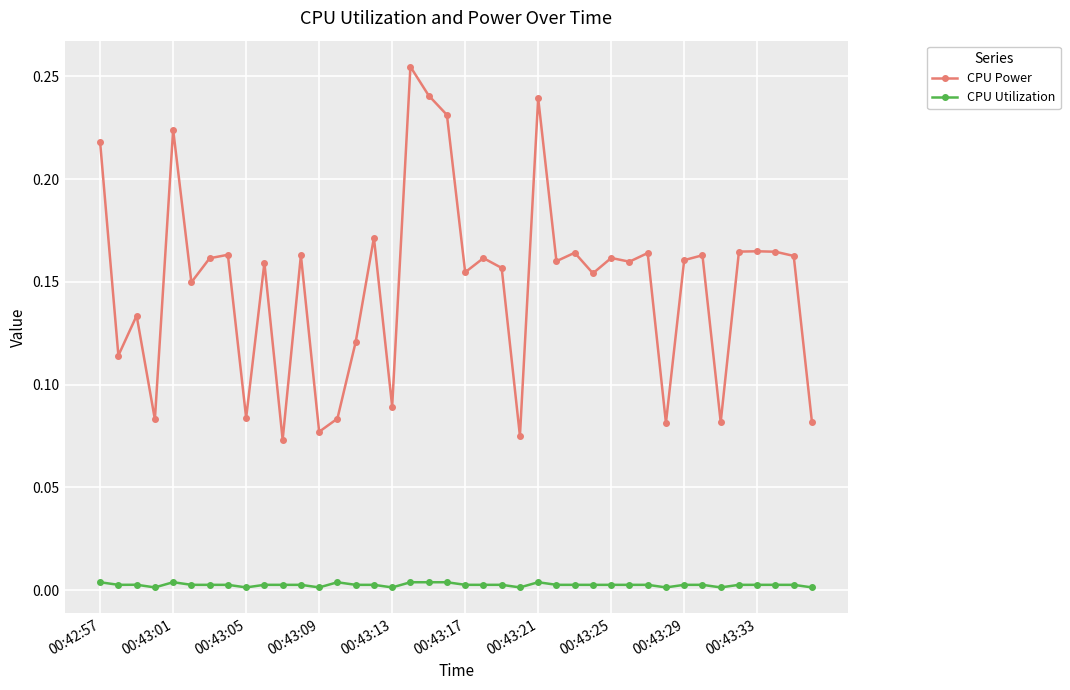

True or false: CPU Utilization has more than 0 points higher than both neighbors.

True